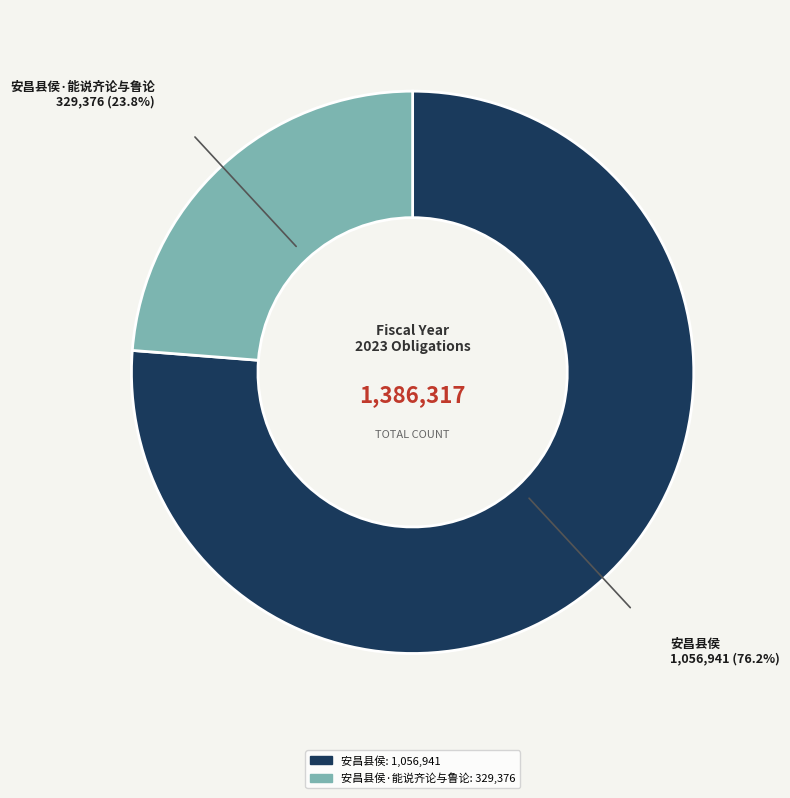

Does 安昌县侯 account for over 50% of the chart?

Yes